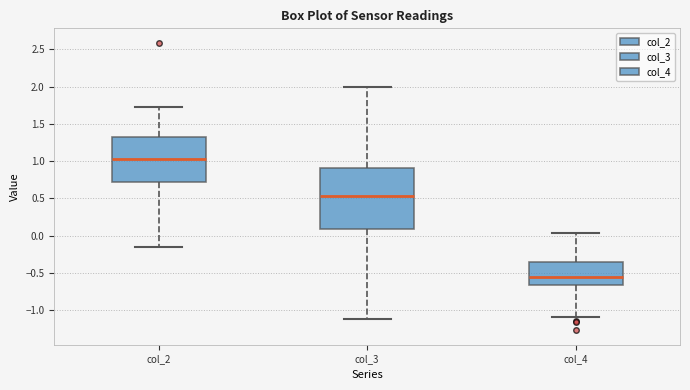

Which box is the tallest, from its lower edge to its upper edge?

col_3